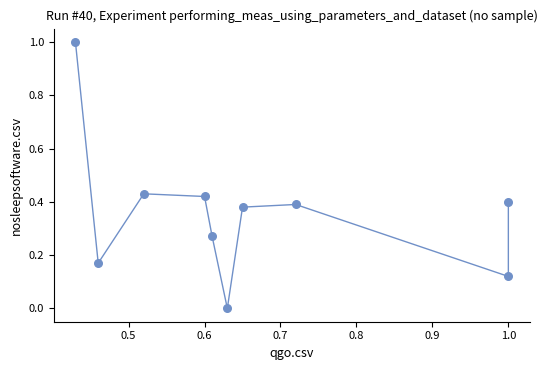

What is the range of Y values (max minus min)?

1.0